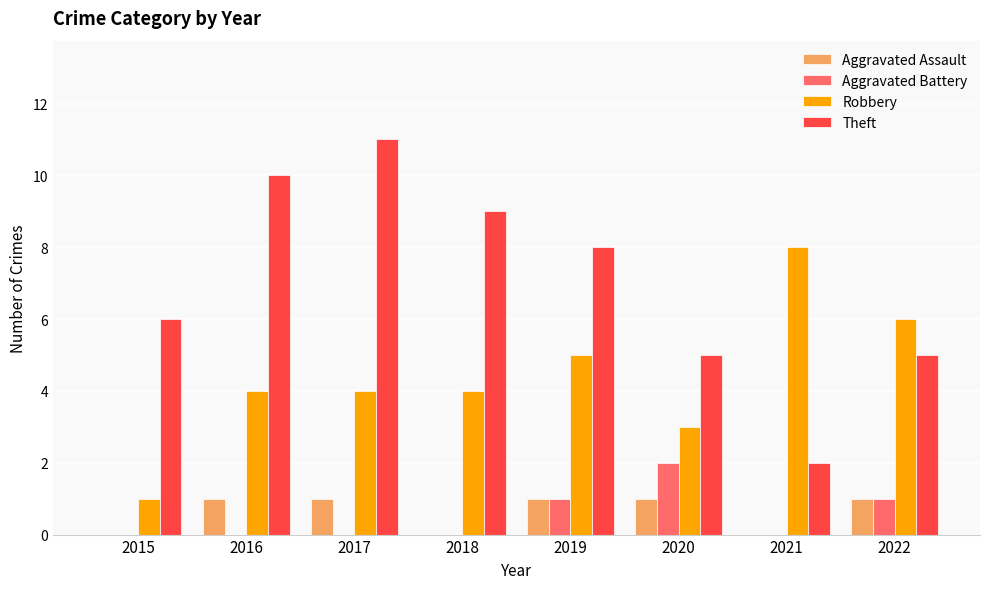

The Aggravated Battery series shows 0 at 2016. True or false?

True